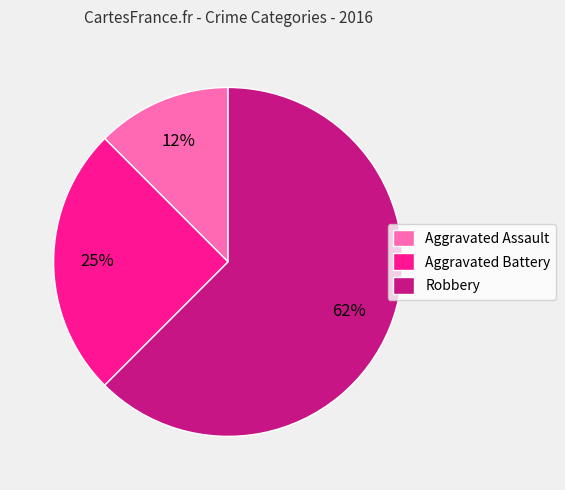

Count the number of slices in the pie.

3